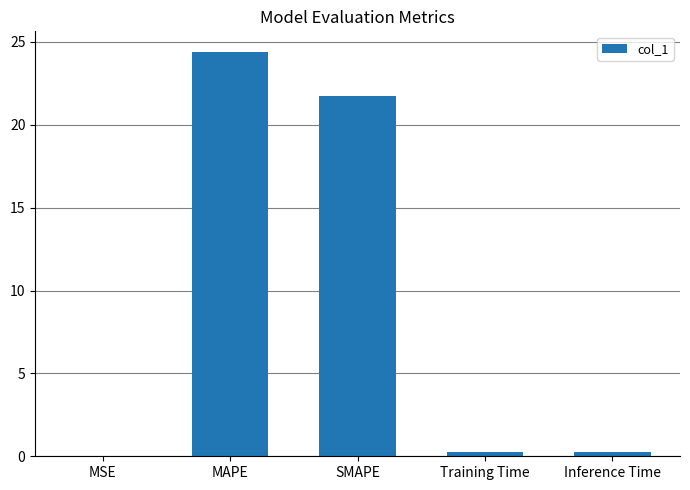

Are the bars grouped side by side (vs. stacked)?

No